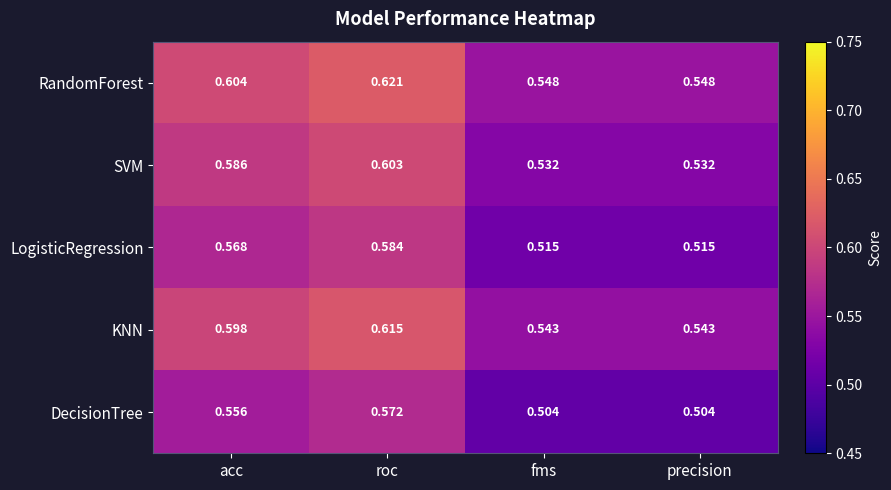

List the series in order of their peak value, lowest first.

DecisionTree, LogisticRegression, SVM, KNN, RandomForest